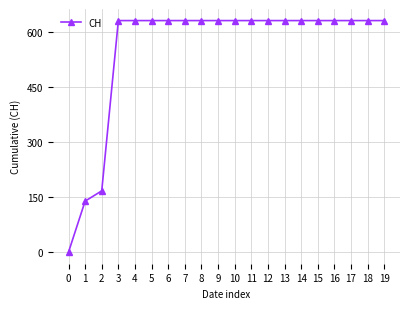

Count the number of data series in this chart.

1